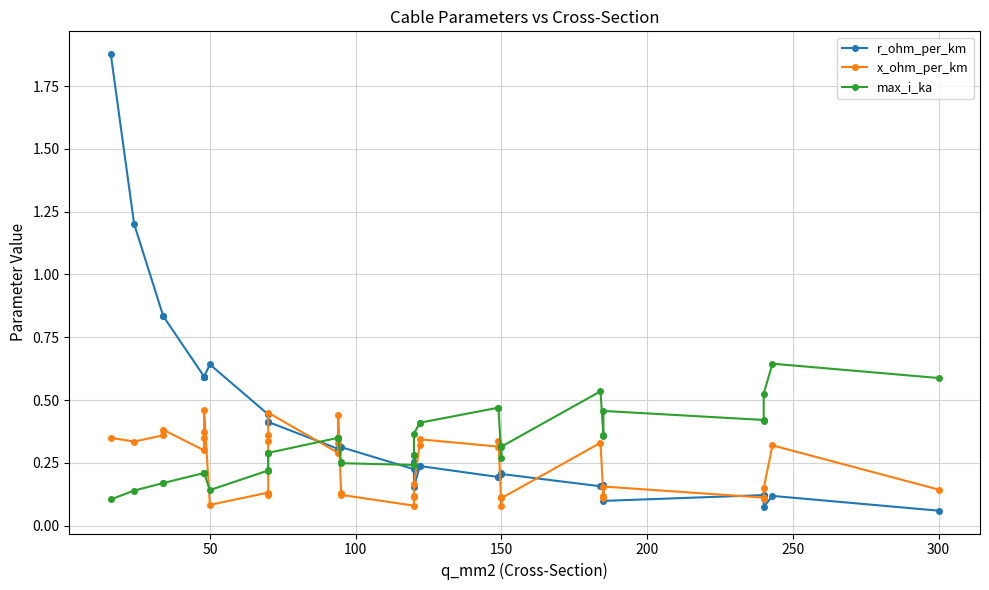

Between 100 and 14, which series saw the biggest shift?

r_ohm_per_km